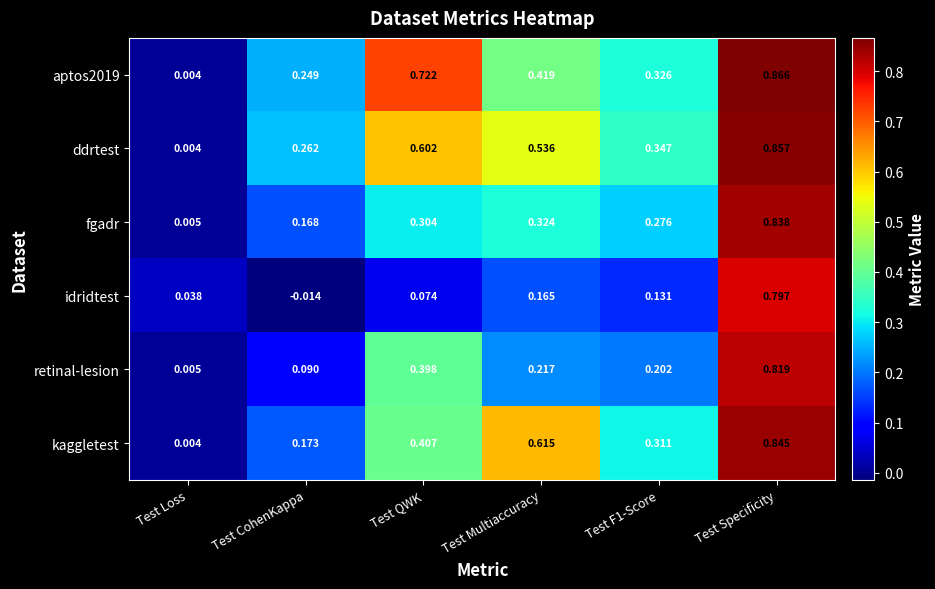

Where does the idridtest series first go above 0?

Test Loss